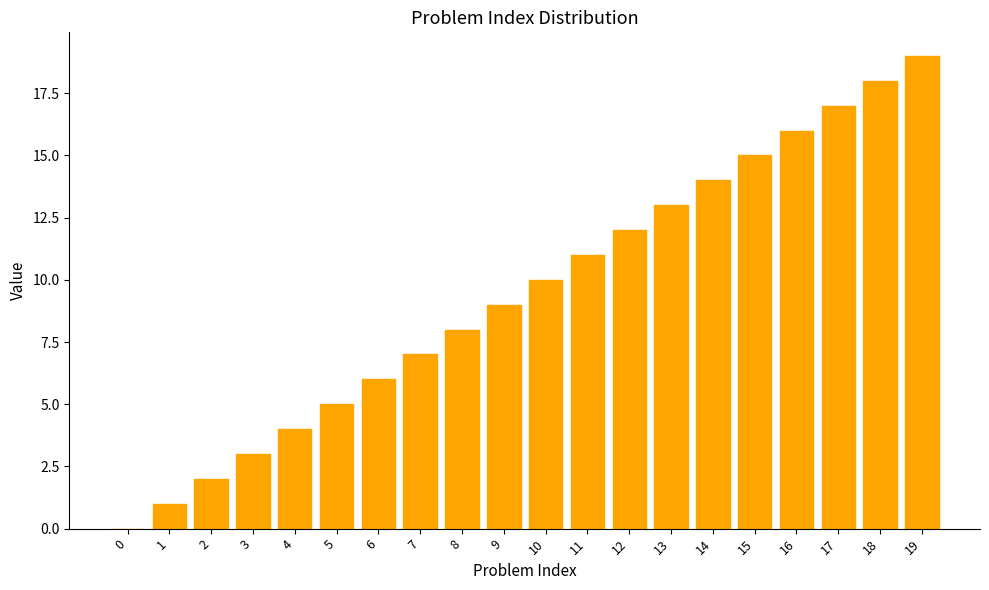

Are the bars grouped side by side (vs. stacked)?

No